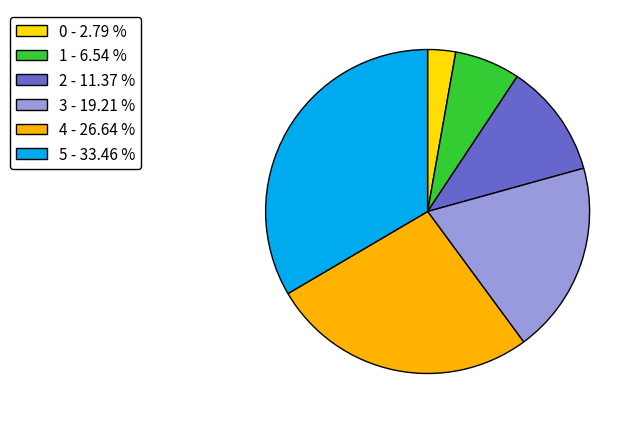

Which category has the biggest portion of the pie?

5